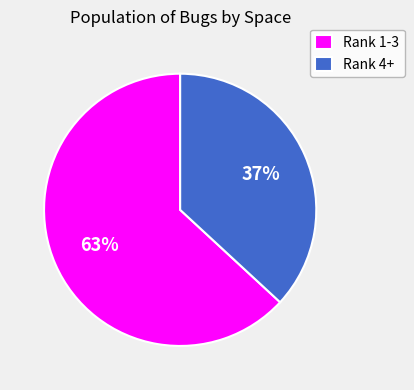

What is the largest slice in the pie chart?

Rank 1-3